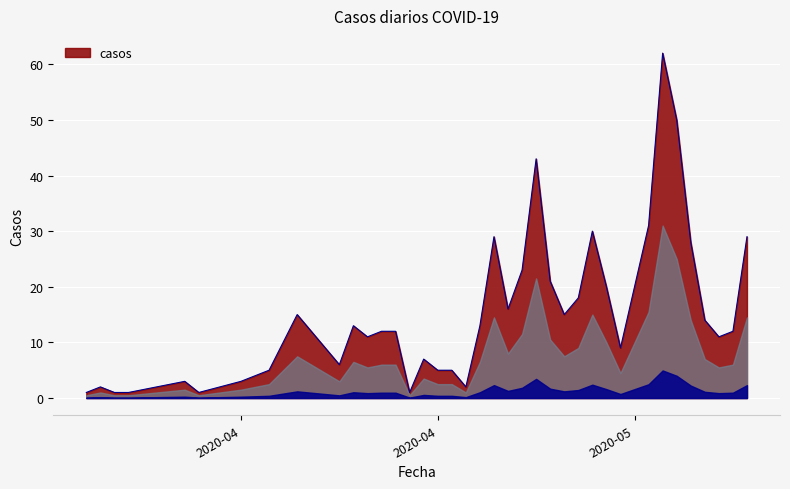

True or false: the data has more than 0 interior local peaks.

True